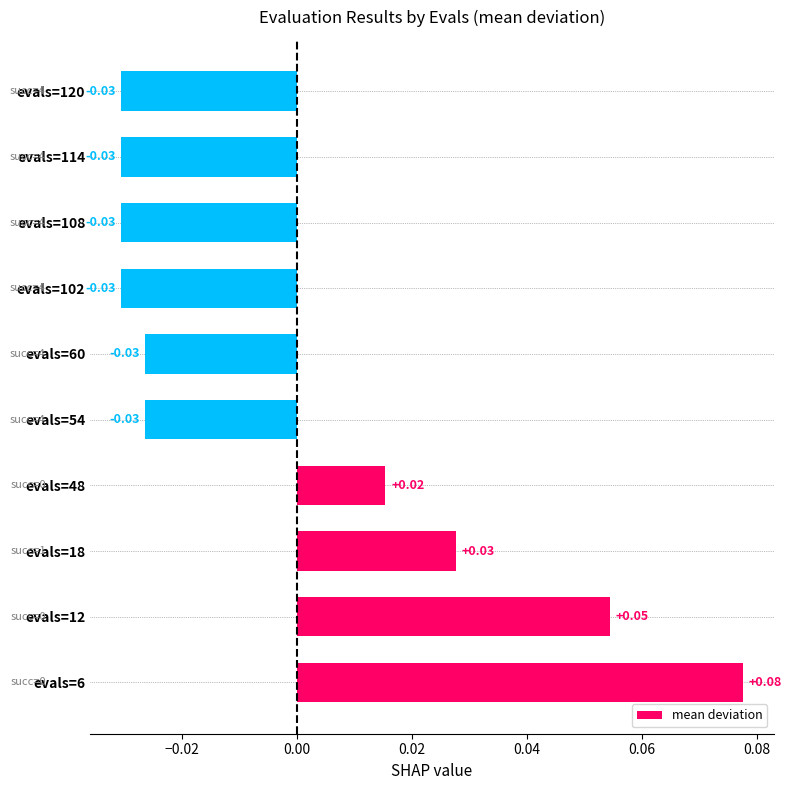

Between evals=102 and evals=48, which is larger?

evals=48